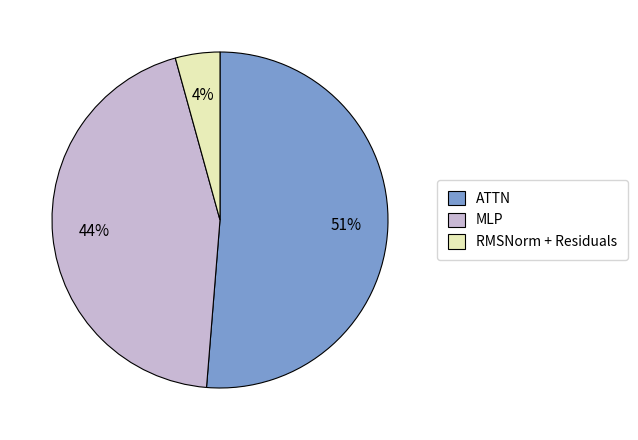

How many segments does this pie chart have?

3